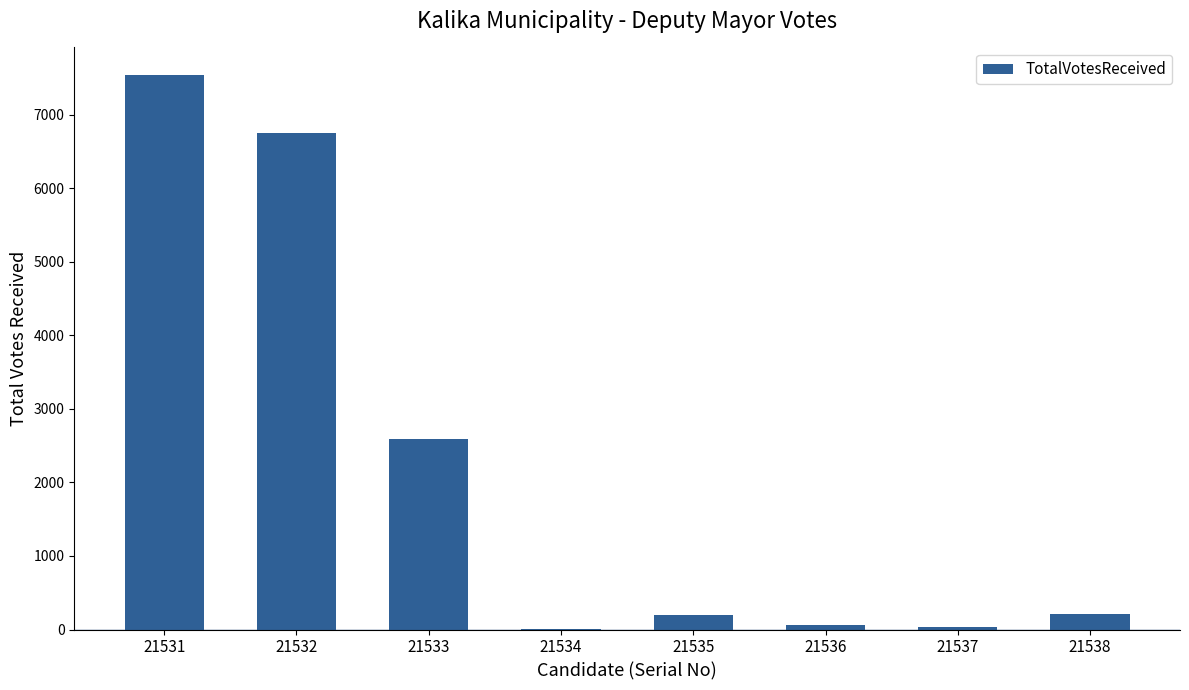

What is the sum of all values?

17387